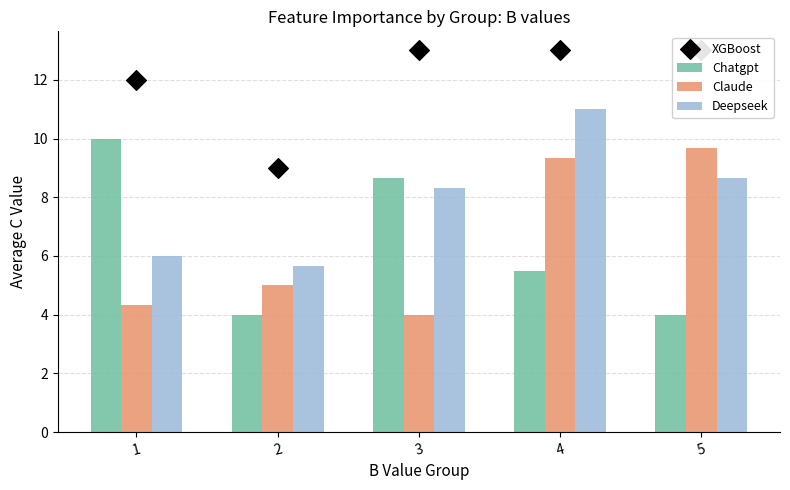

Which series has the largest Y range (max minus min)?

Chatgpt